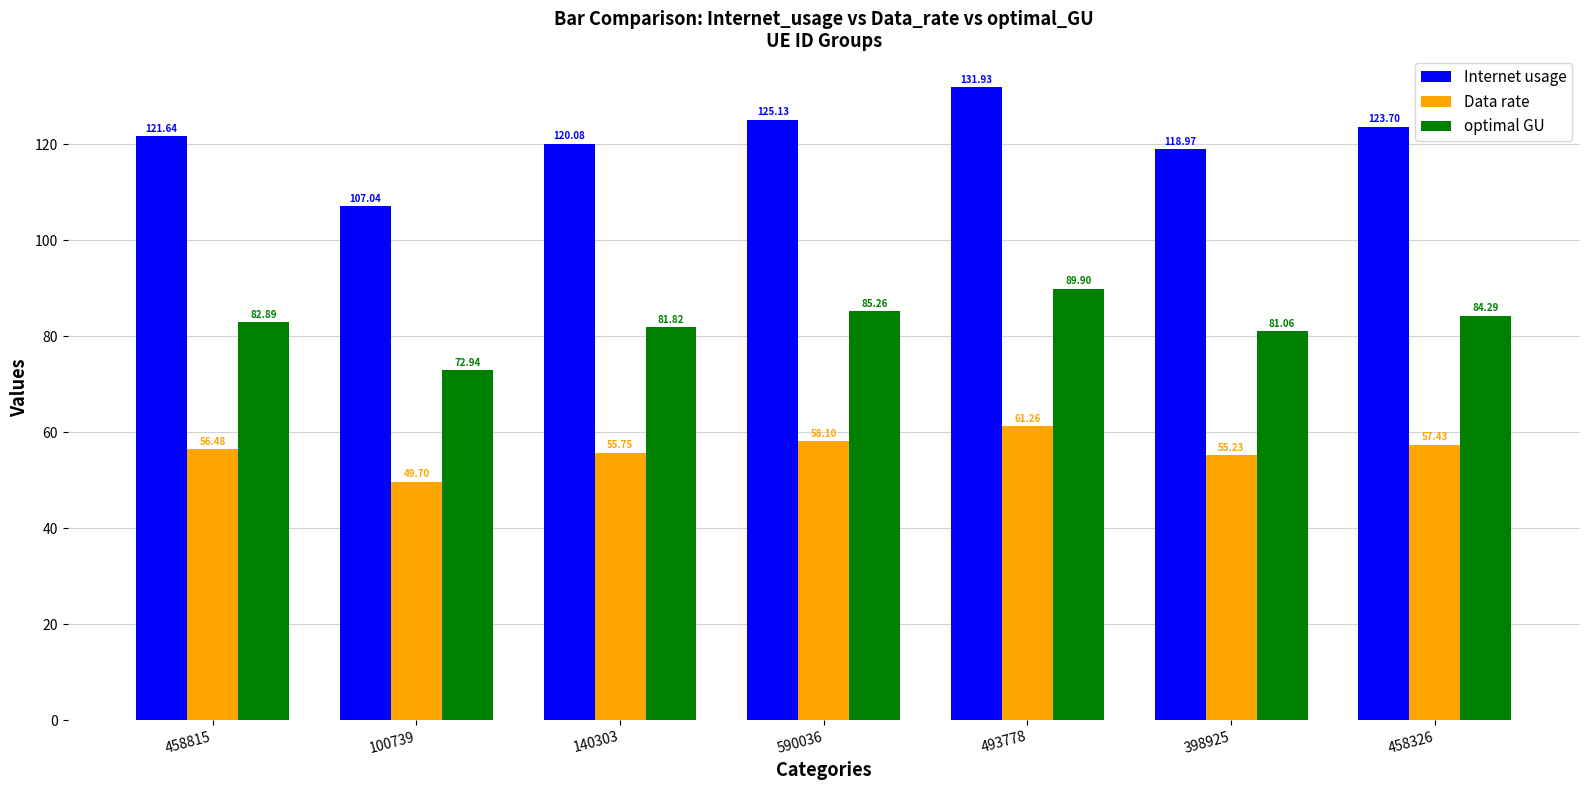

Does the chart contain stacked bars?

No